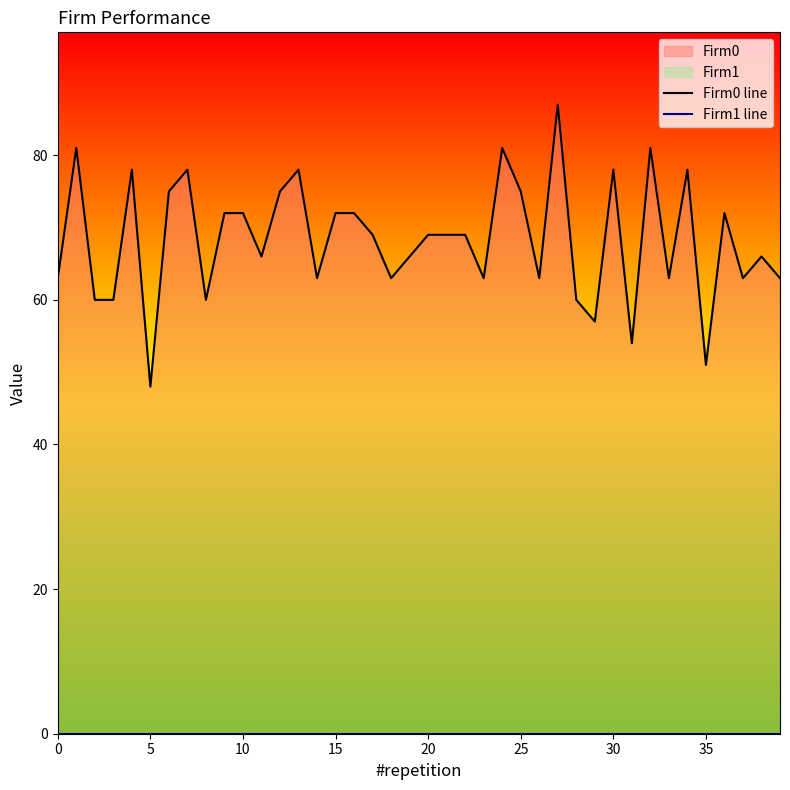

What is the total value across all series at 14?

63